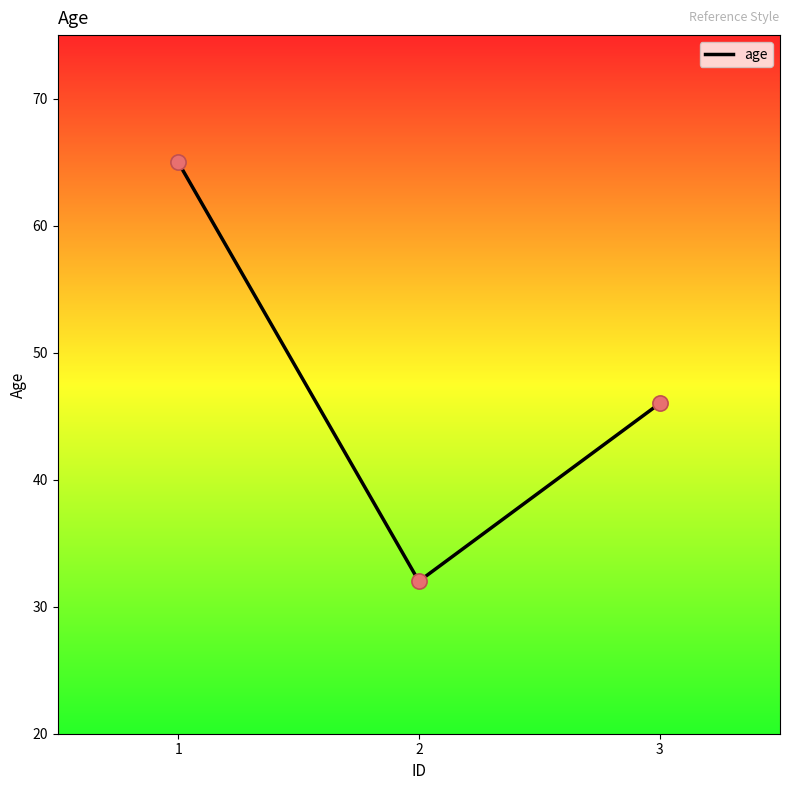

What is the ratio of the value at 1 to the value at 3?

1.4